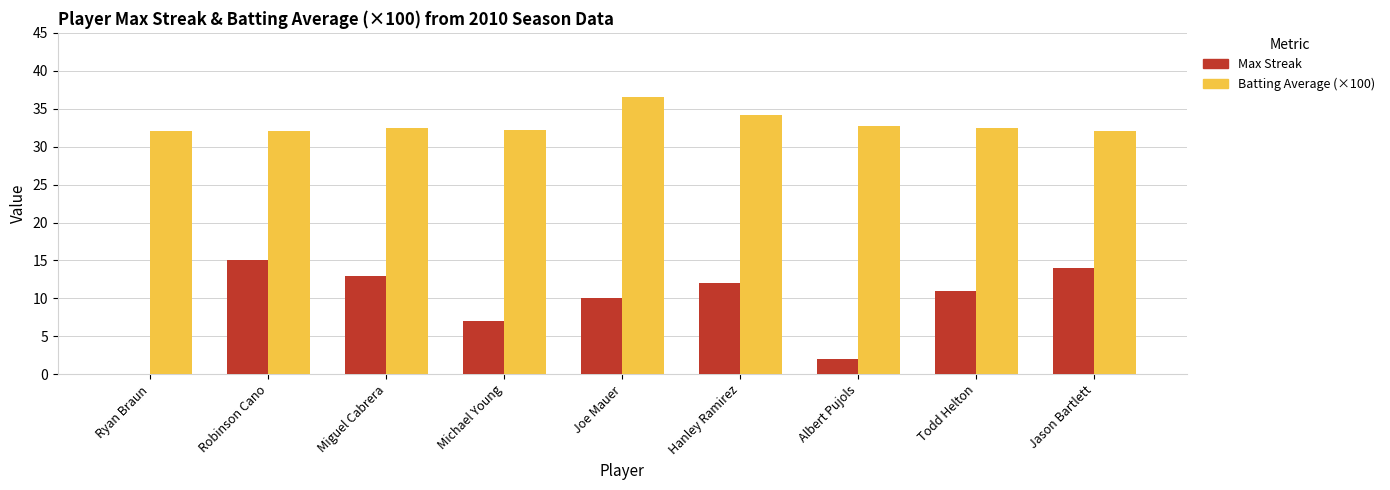

How many categories are shown in the chart?

9